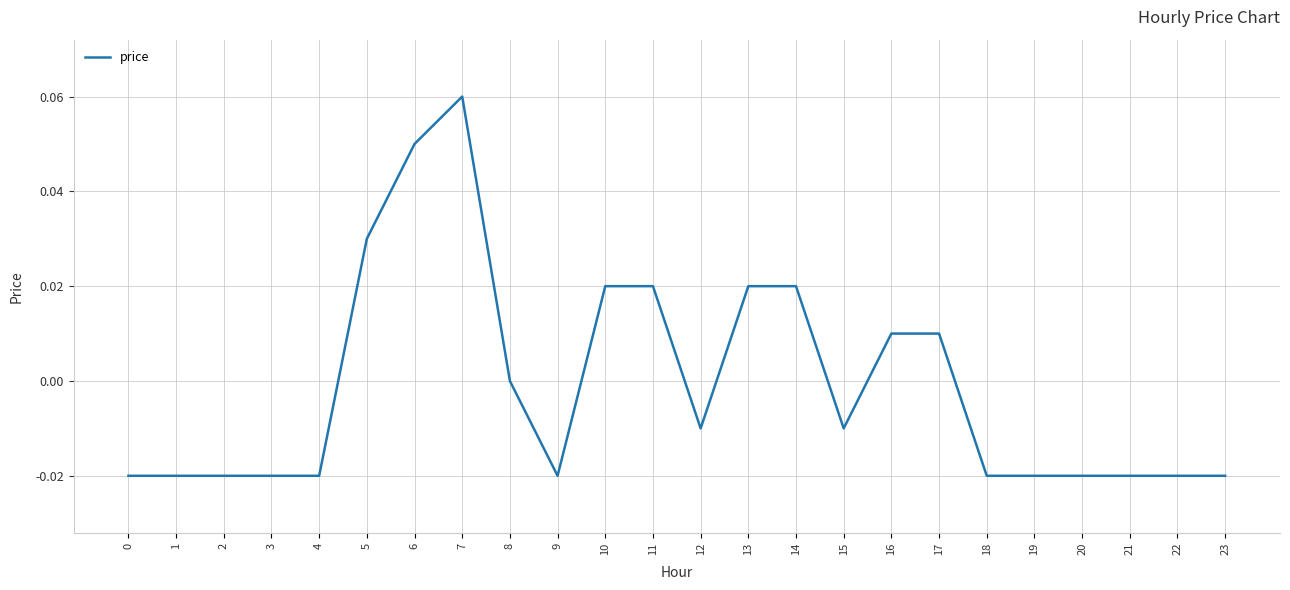

Which has a higher value, 9 or 13?

13